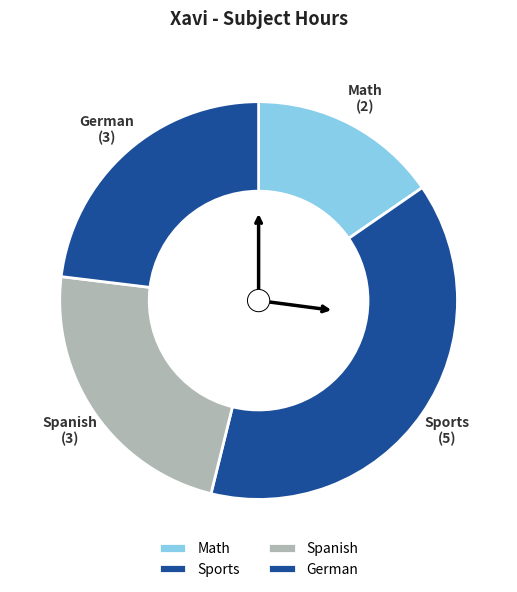

Does any single category account for the majority?

No